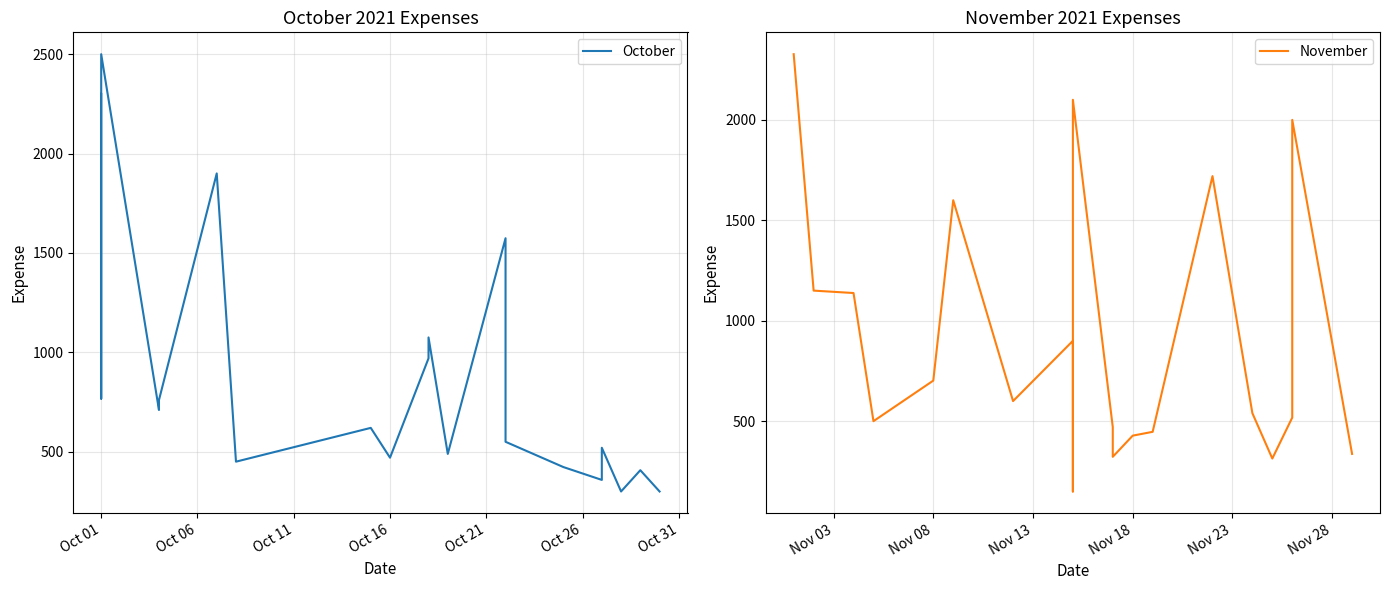

How many interior local peaks does the November series have?

5